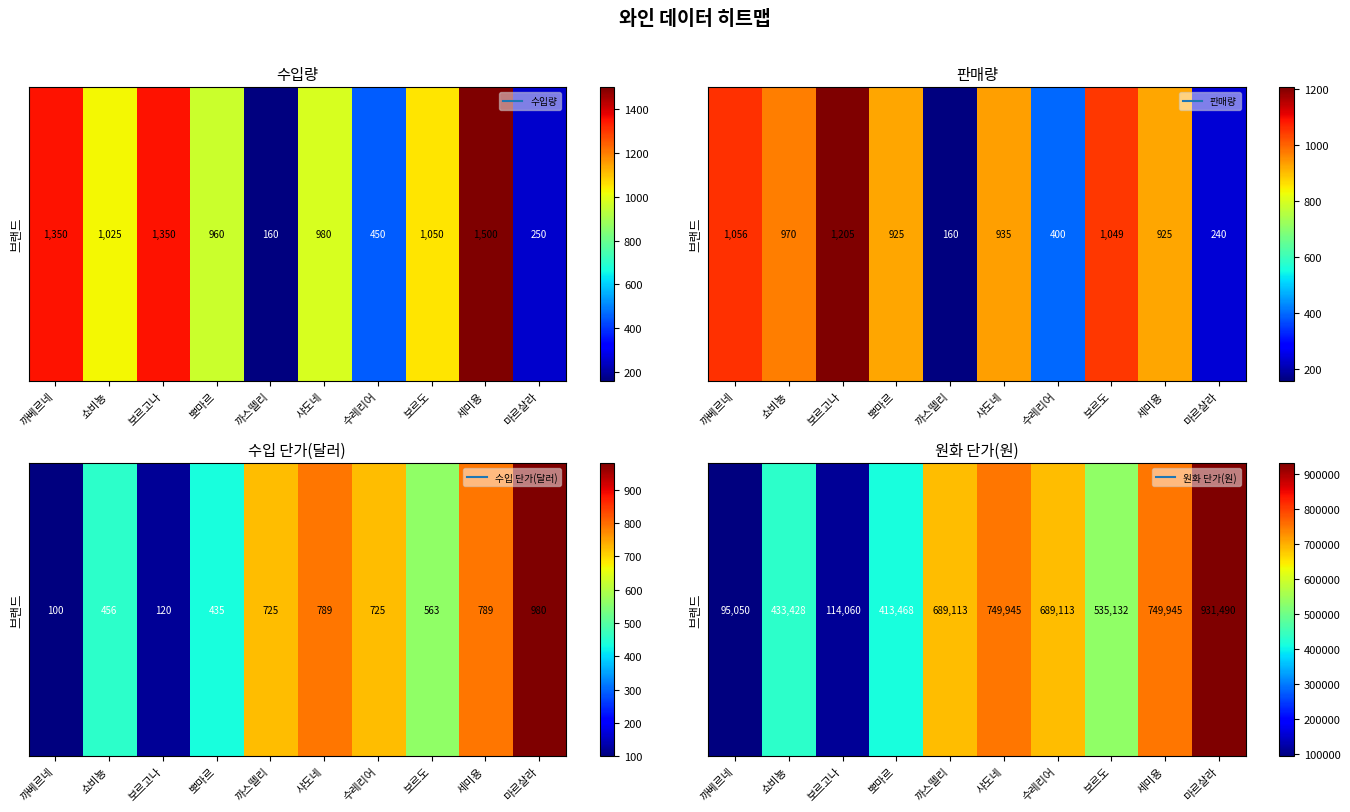

What is the difference between the second highest and second lowest values?

635885